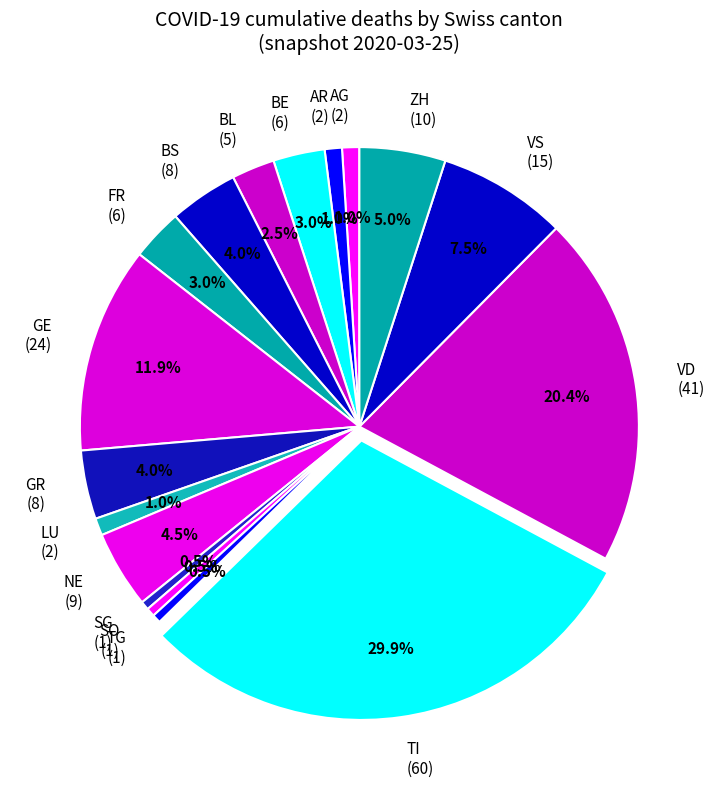

Does any single category account for the majority?

No